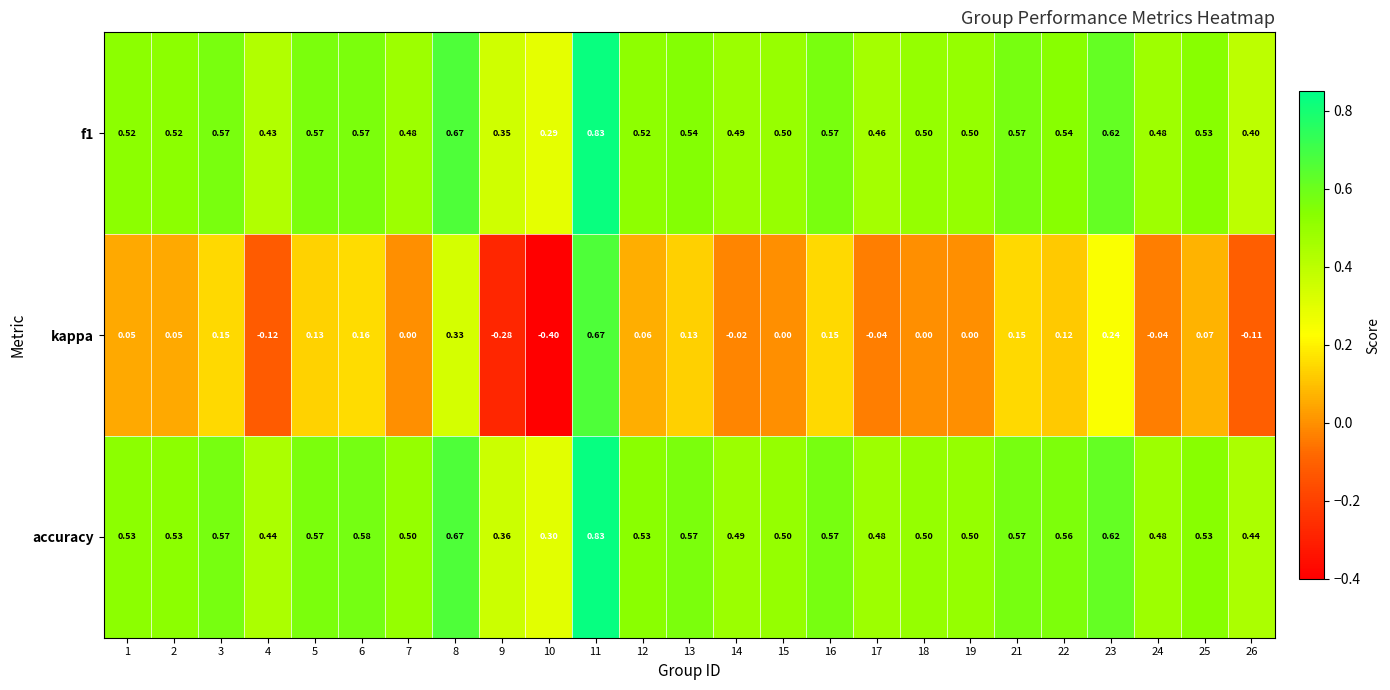

Which series has the largest range (max minus min)?

kappa